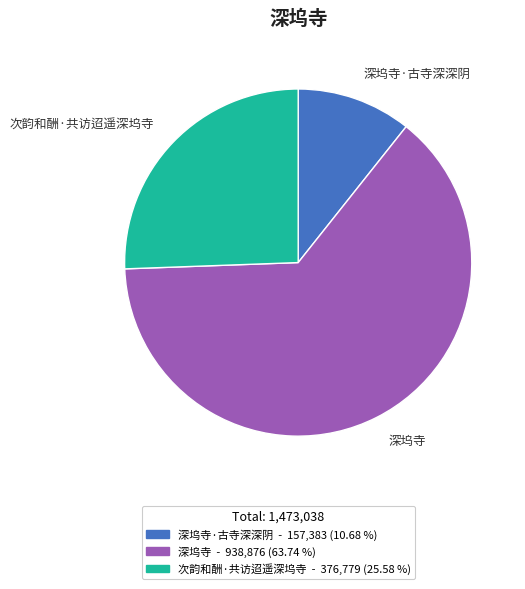

Is 次韵和酬·共访迢遥深坞寺 the majority of the pie?

No